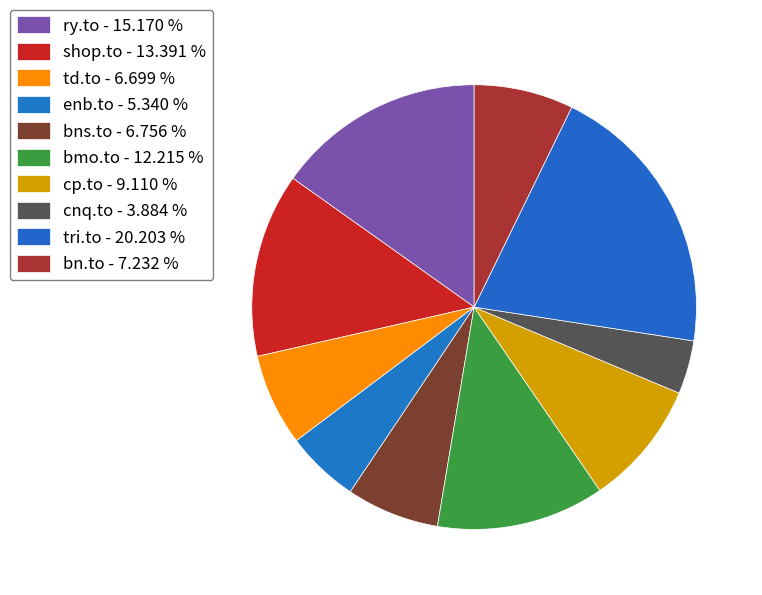

Does bns.to represent more than half of the total?

No